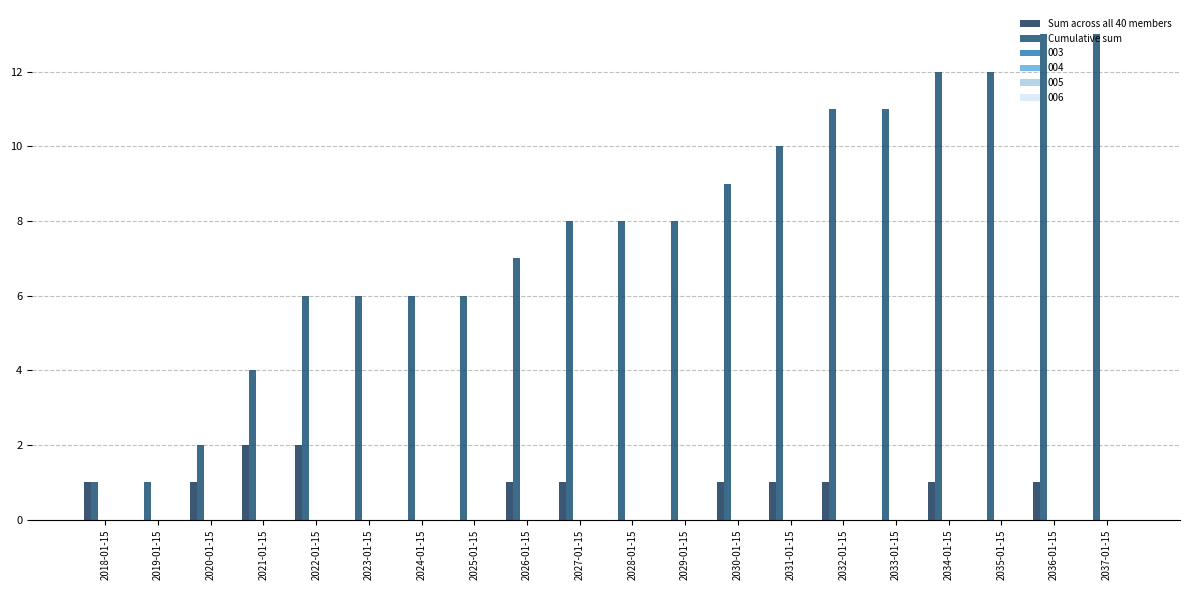

Are the bars grouped side by side (vs. stacked)?

Yes